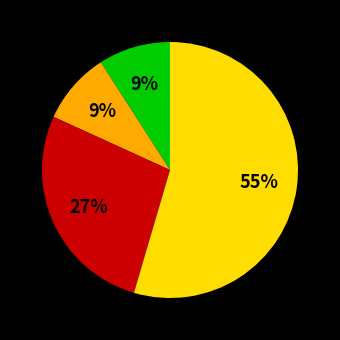

To the nearest percent, what is the average slice percentage?

25%